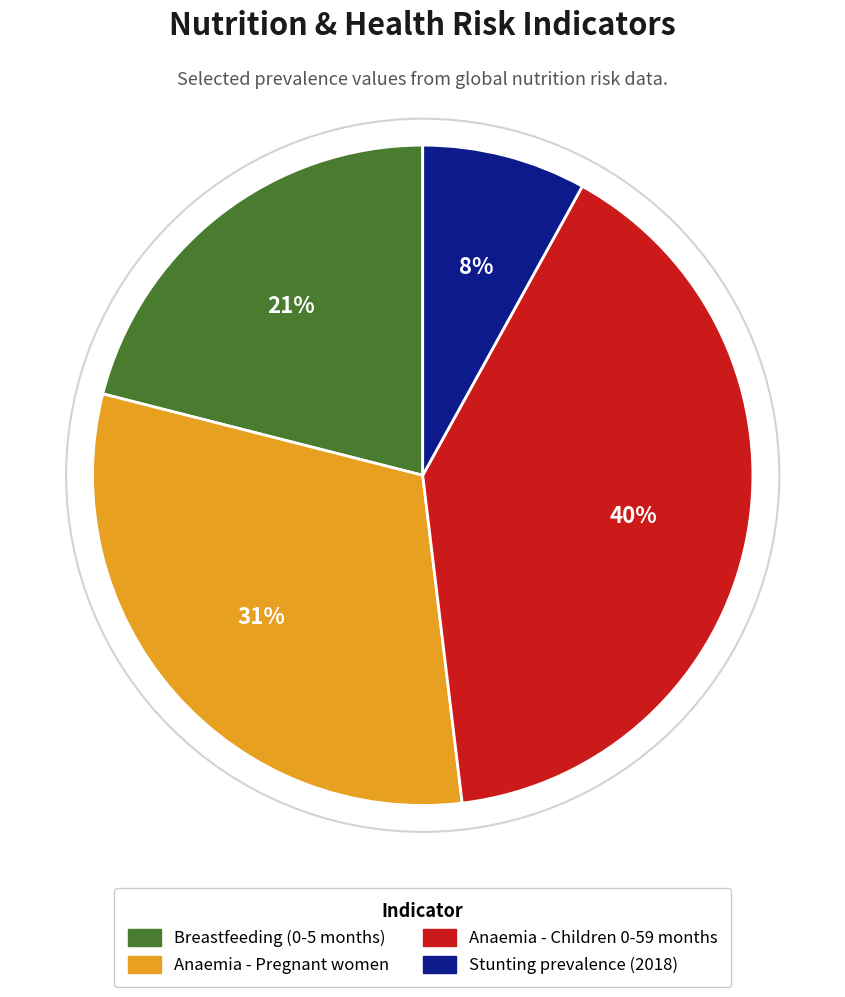

The Breastfeeding (0-5 months) slice represents 21% of the pie. True or false?

True